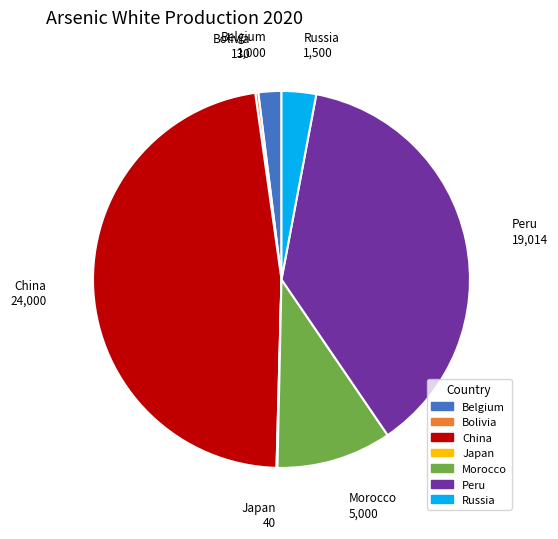

What is the largest slice in the pie chart?

China